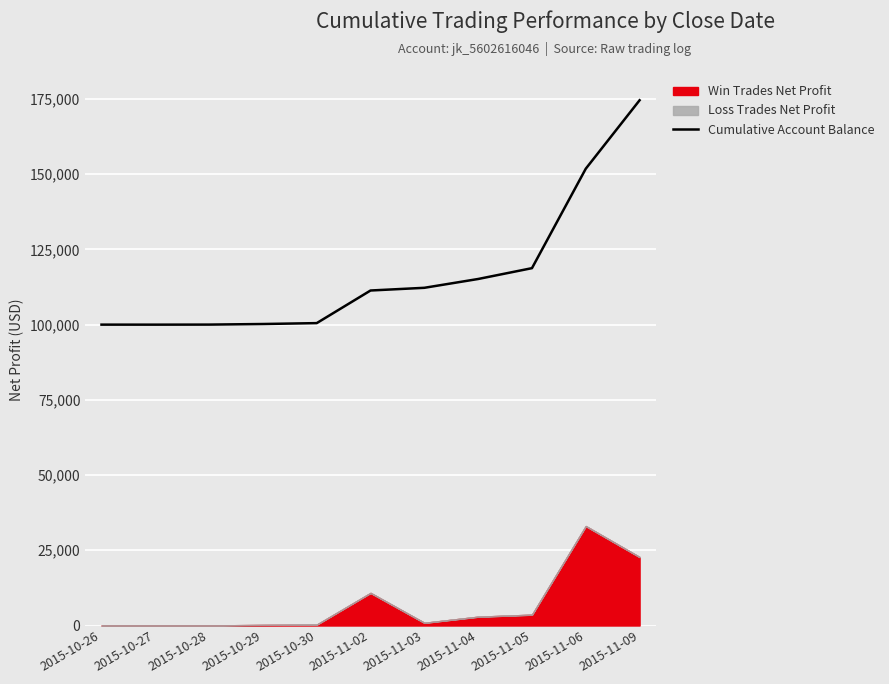

Where does the data first go above 111342?

2015-11-02